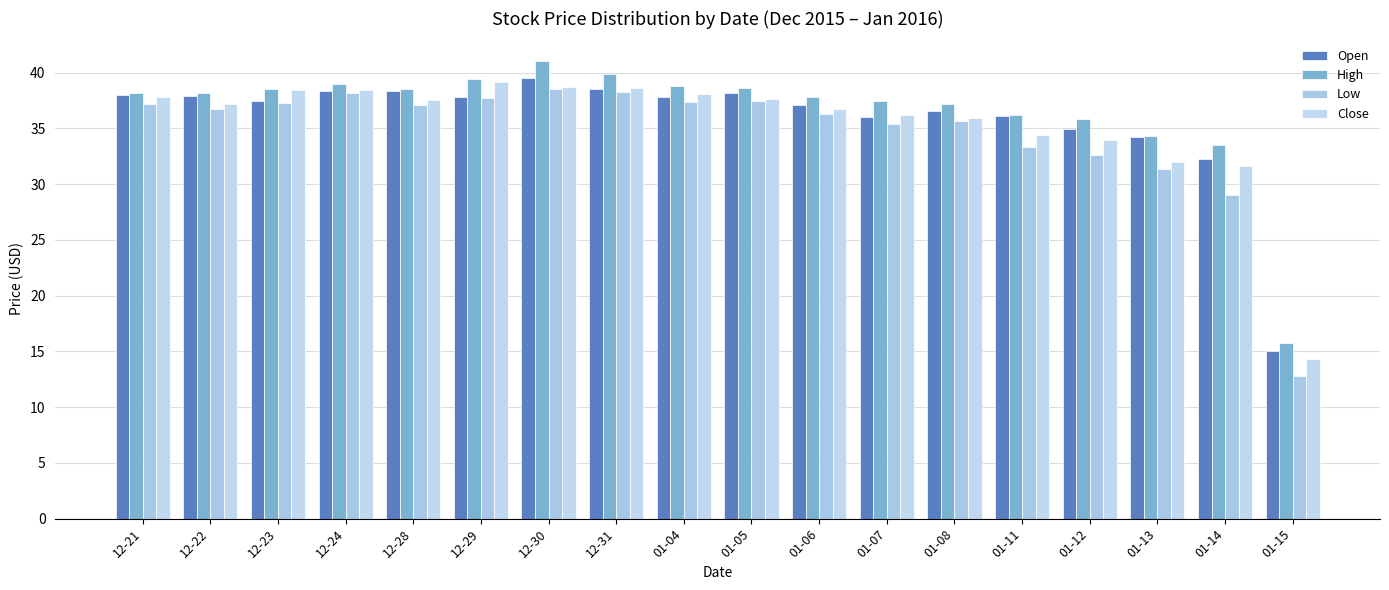

What is the difference between the second highest and minimum values in the Low series?

25.5